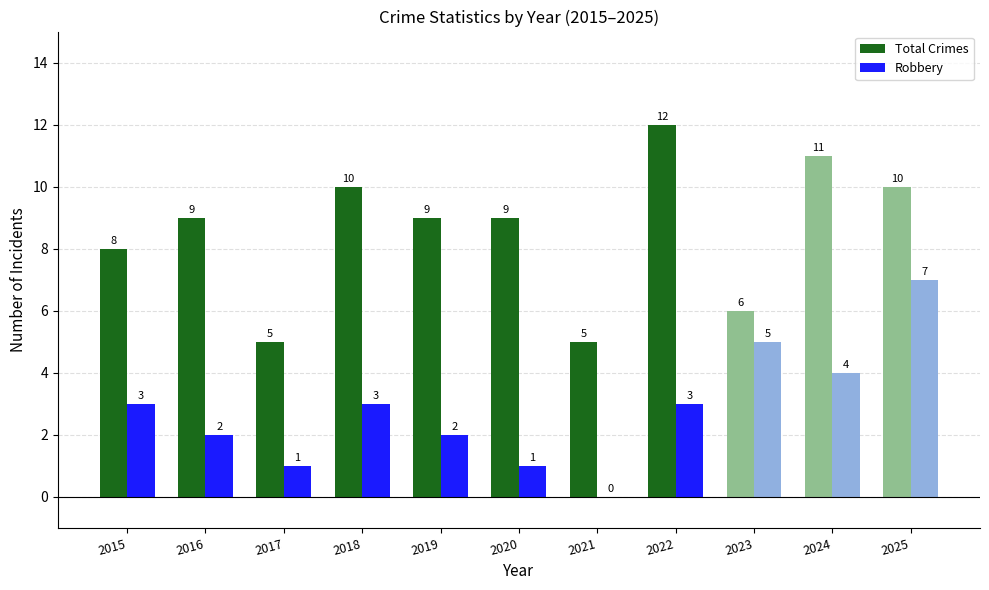

What is the total value across all series at 2017?

6